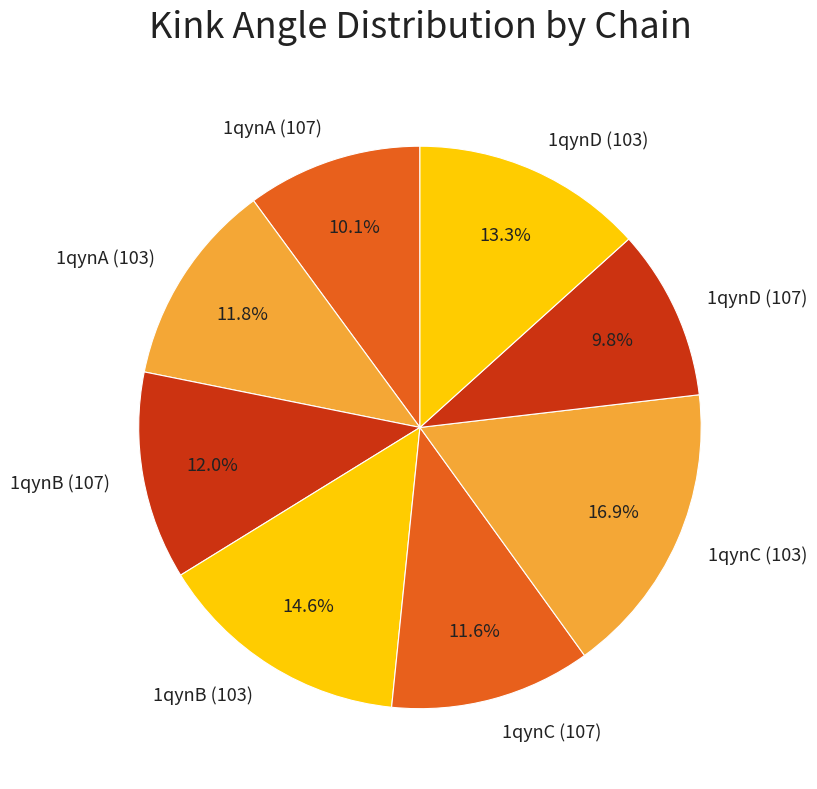

How many slices are in this pie chart?

8